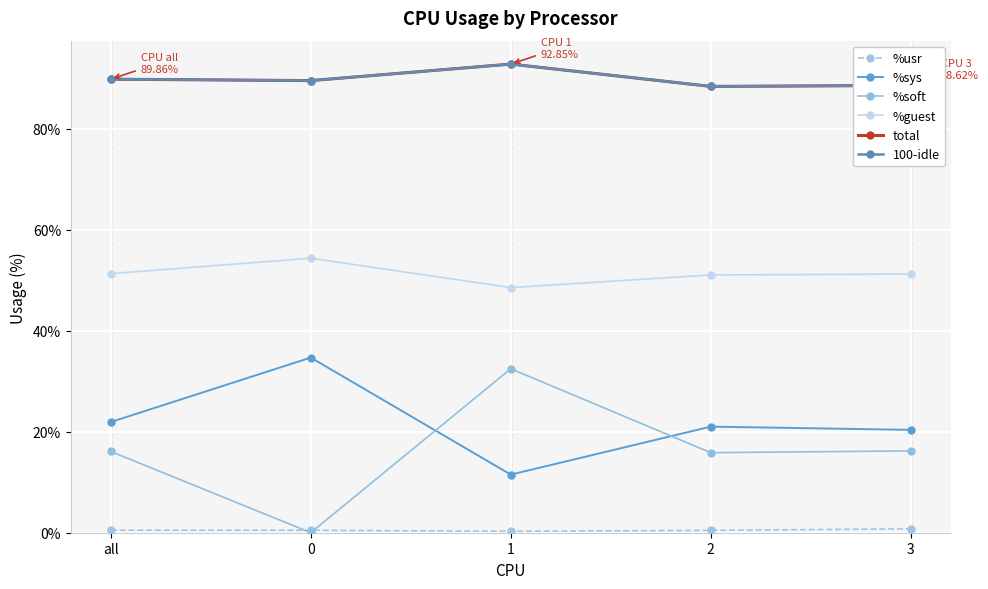

The total series shows 92.8 at 1. True or false?

True